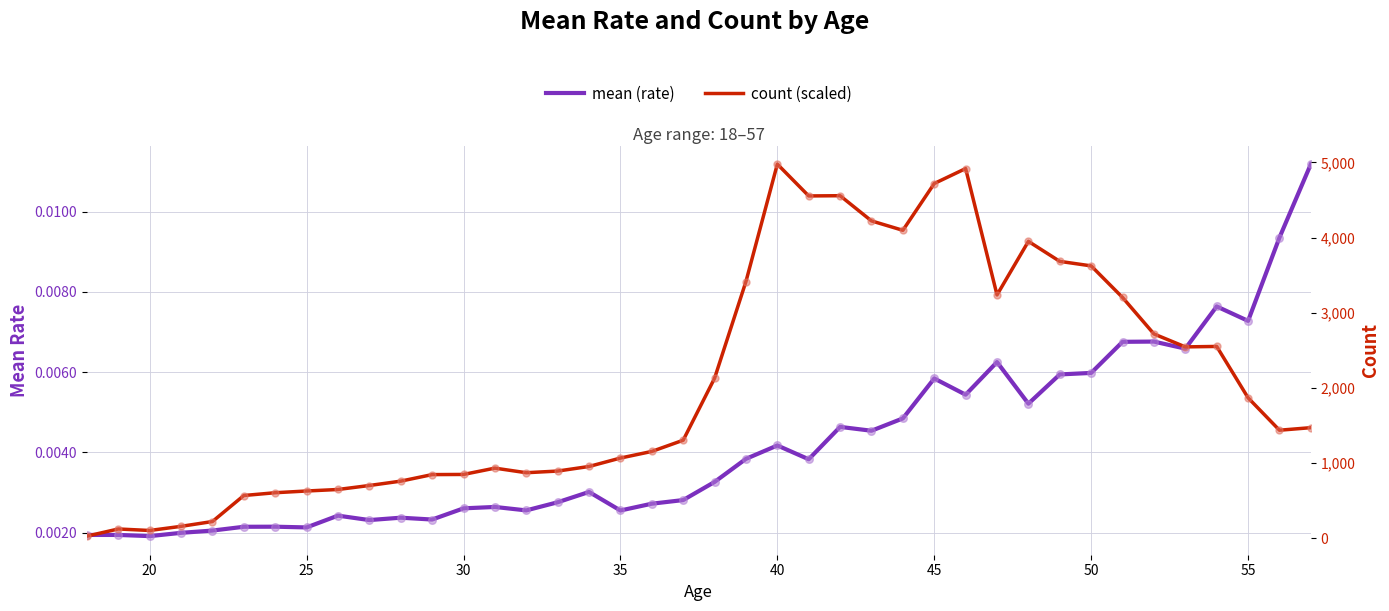

Which series contains the highest Y value?

count (scaled)